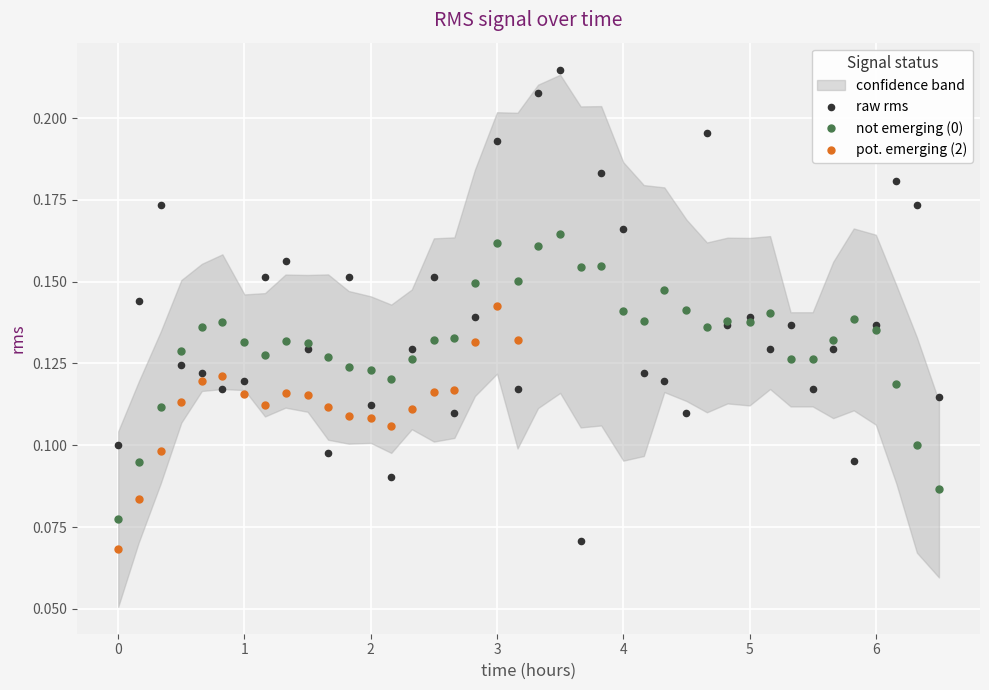

How many not emerging (0) values are between 0 and 1?

40